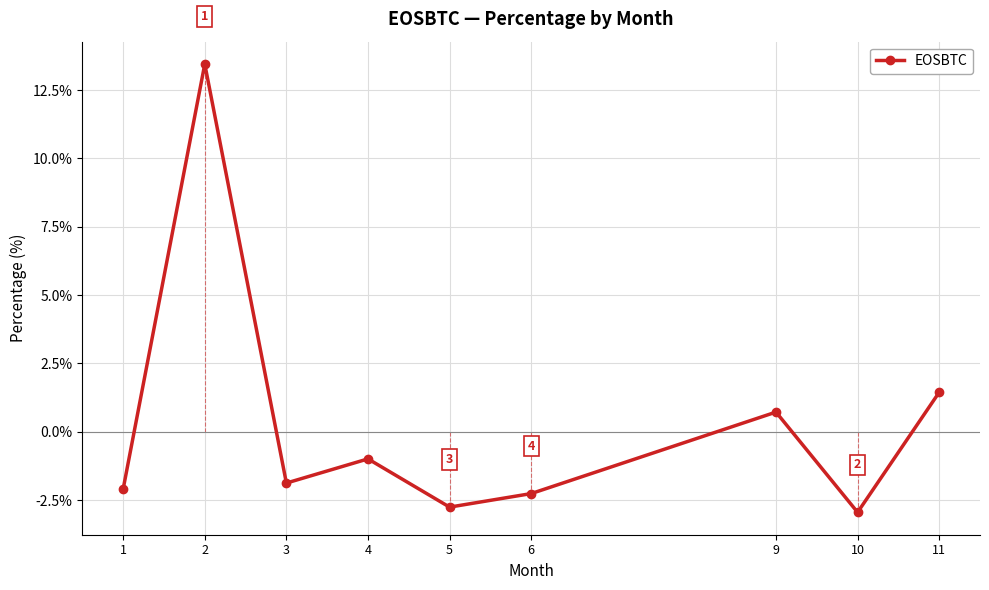

What is the difference between the maximum and minimum values?

16.4